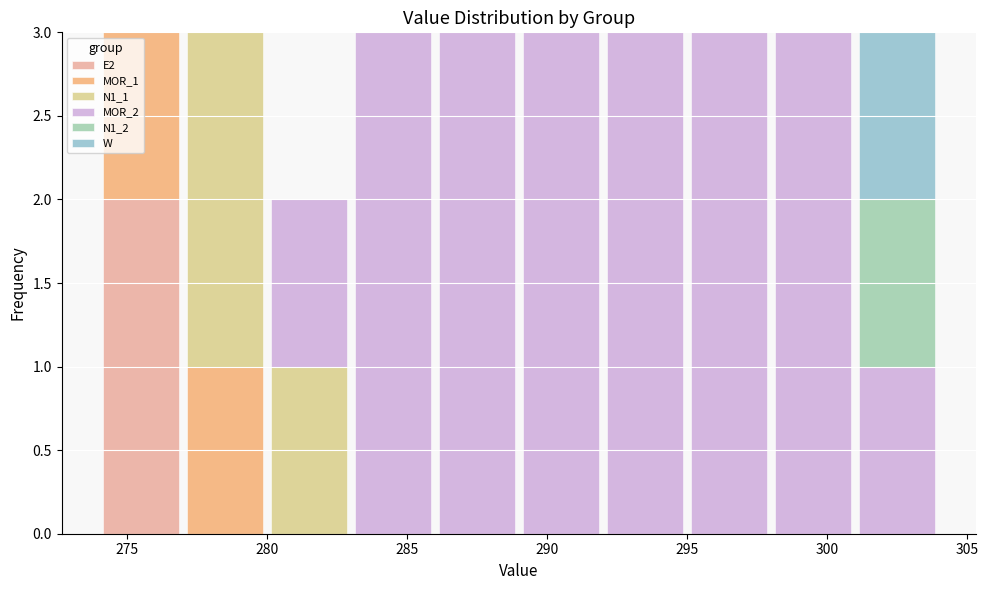

What is the total height of the stacked bar covering 286 to 289 on the x-axis? The values are not printed on the chart, so give them approximately, as read against the axis.

3